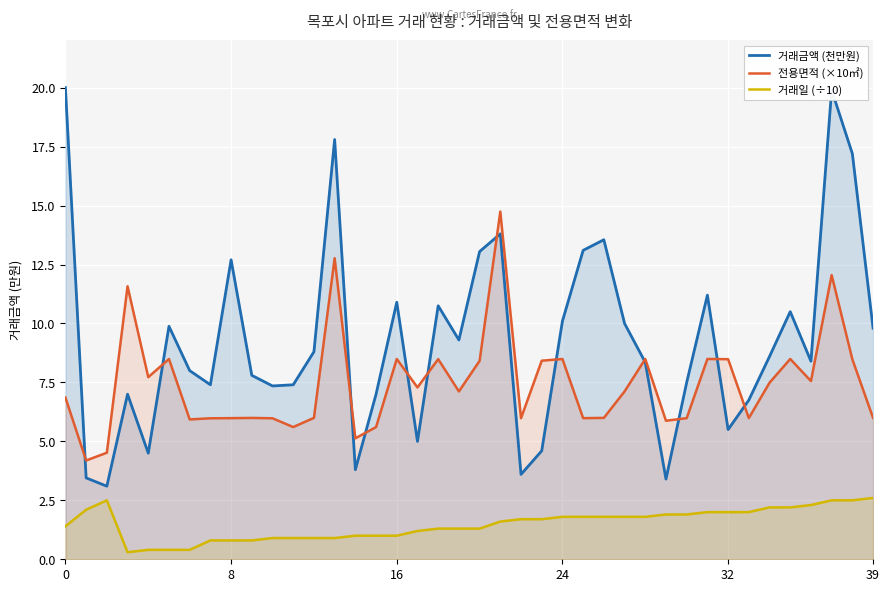

What is the total value across all series at 20?

22.8